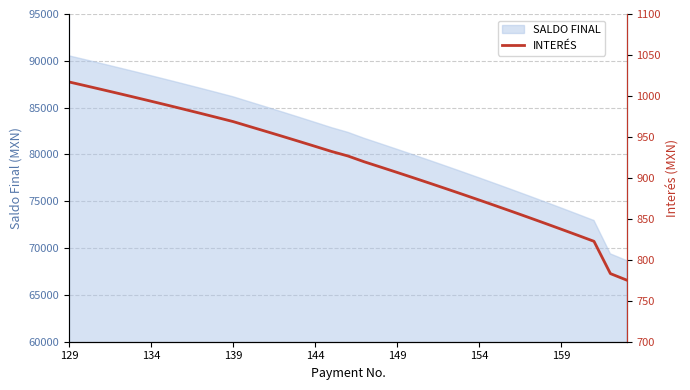

True or false: the data shows 539.5 at 34.

False